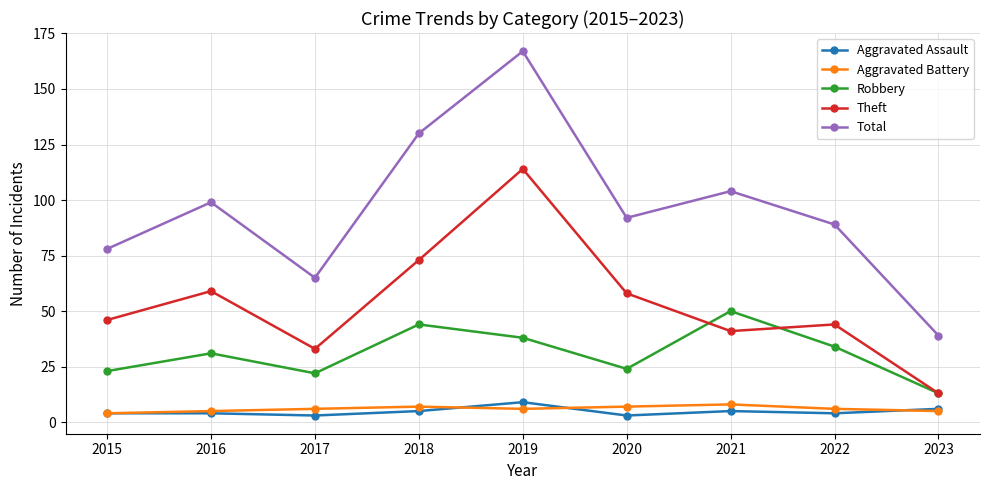

Reading left to right, list all the values displayed in this chart.

Aggravated Assault: 4	4	3	5	9	3	5	4	6
Aggravated Battery: 4	5	6	7	6	7	8	6	5
Robbery: 23	31	22	44	38	24	50	34	13
Theft: 46	59	33	73	114	58	41	44	13
Total: 78	99	65	130	167	92	104	89	39